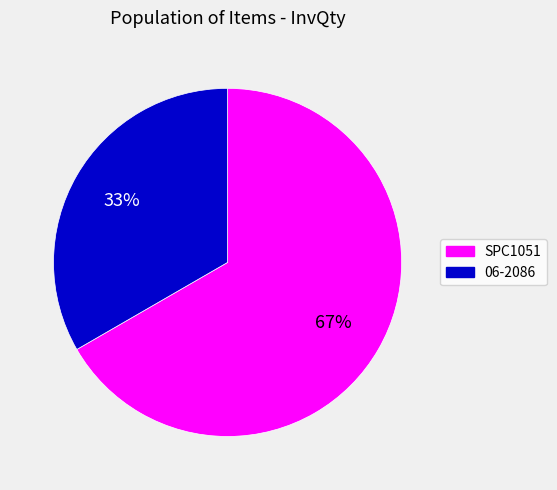

To the nearest percent, what is the combined percentage of SPC1051 and 06-2086?

100%